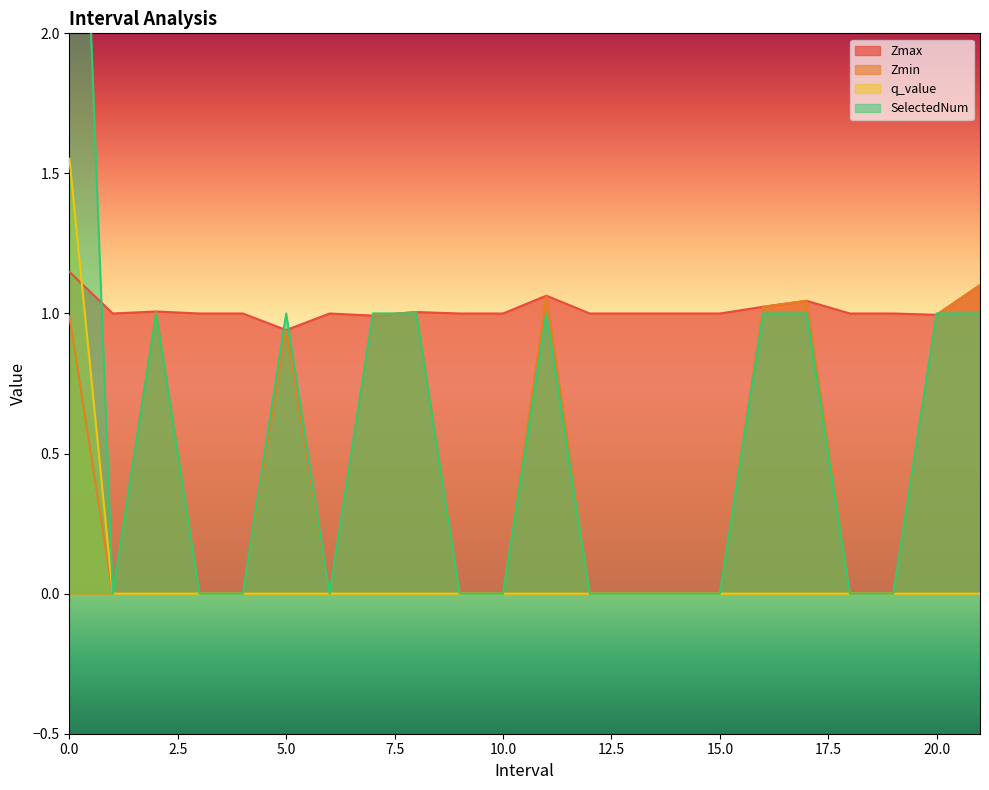

What are all the series names shown in the legend?

Zmax, Zmin, q_value, SelectedNum